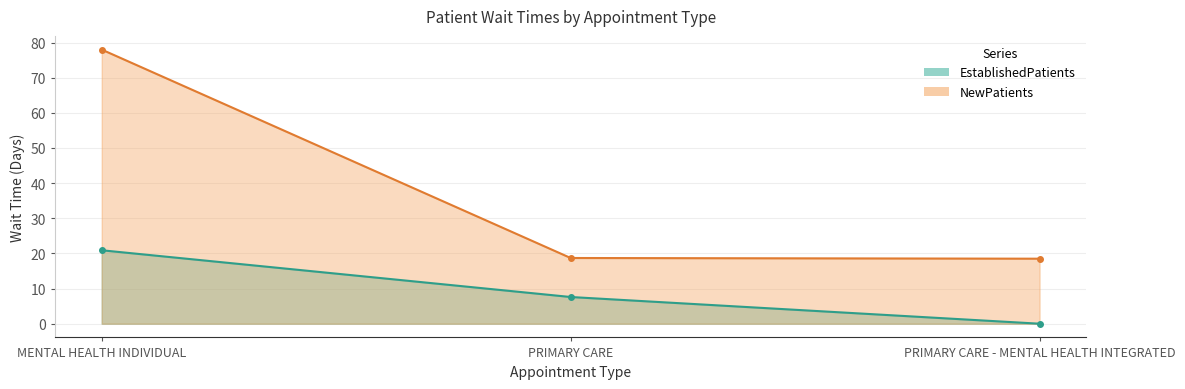

Which category has the lowest value across all series?

PRIMARY CARE - MENTAL HEALTH INTEGRATED